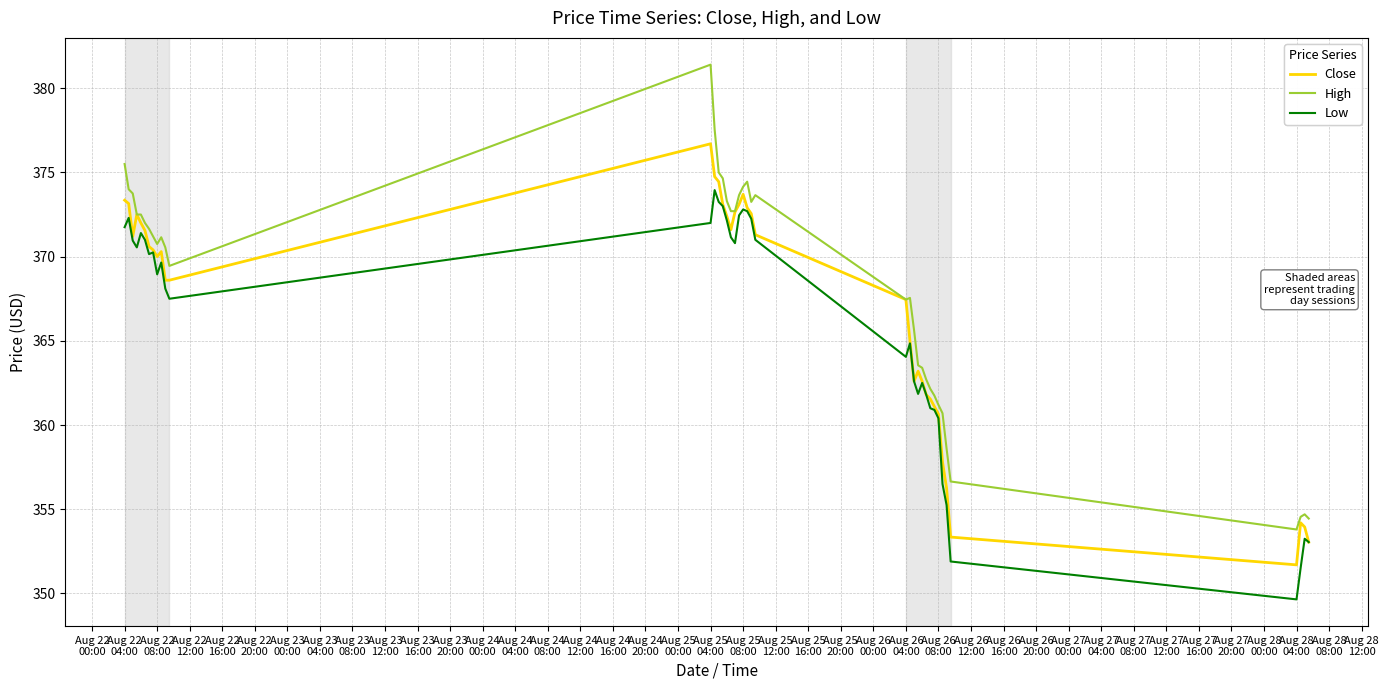

List the series in order of their peak value, lowest first.

Low, Close, High